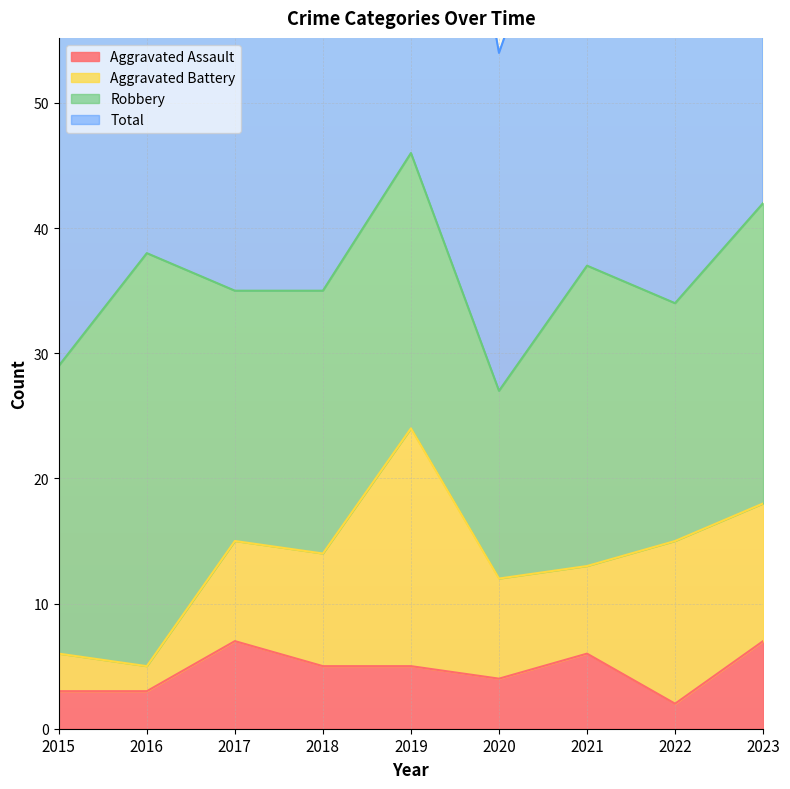

Is the value of Total at 2023 greater than the value of Aggravated Assault at 2021?

Yes